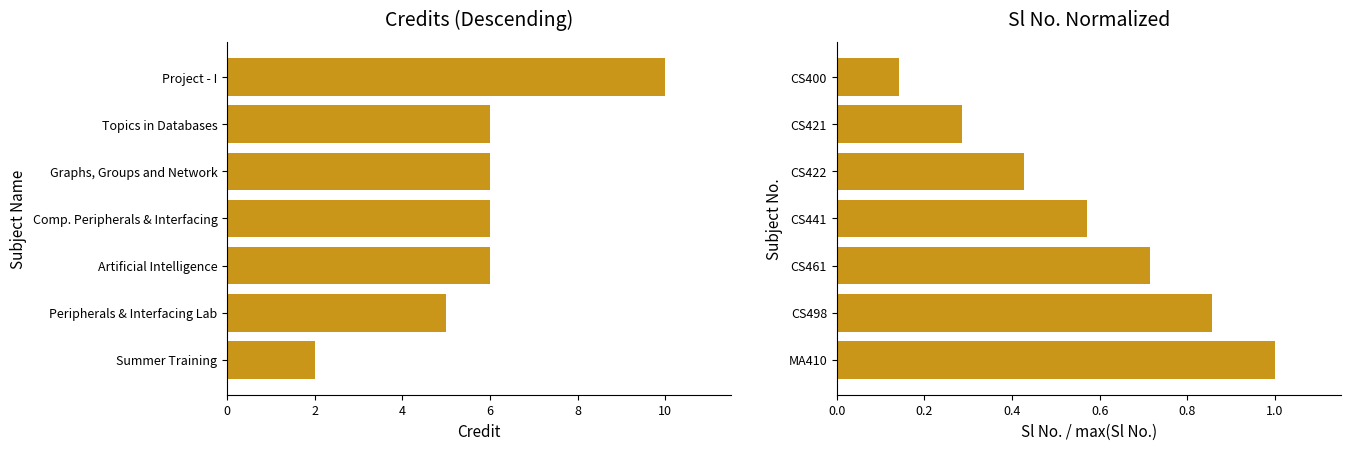

True or false: Sl No. (normalized) has a value of 0.7 at CS461.

True